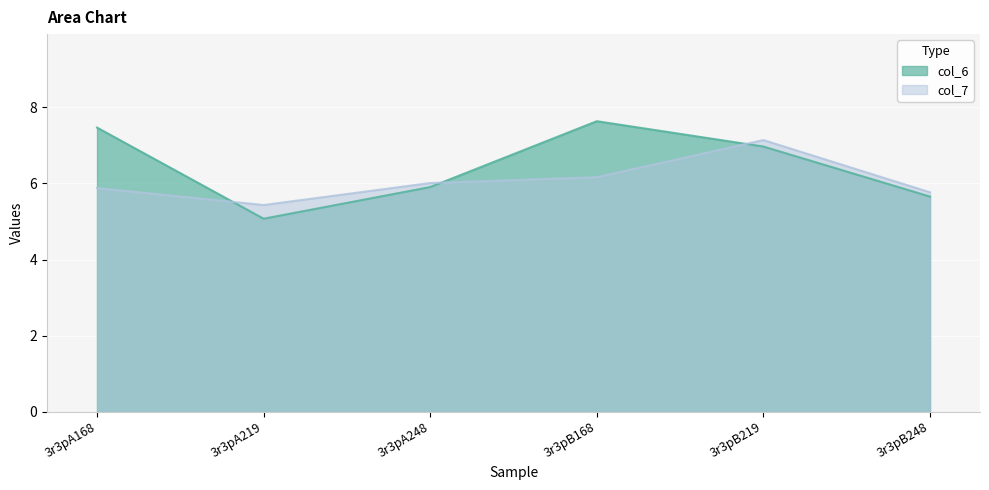

Reading left to right, what are all the values shown in this chart?

col_6: 7.5	5.1	5.9	7.6	7.0	5.7
col_7: 5.9	5.4	6.0	6.2	7.1	5.8